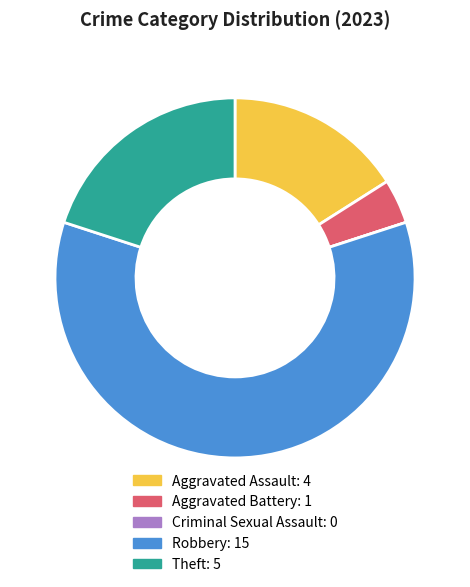

Is Theft the majority of the pie?

No